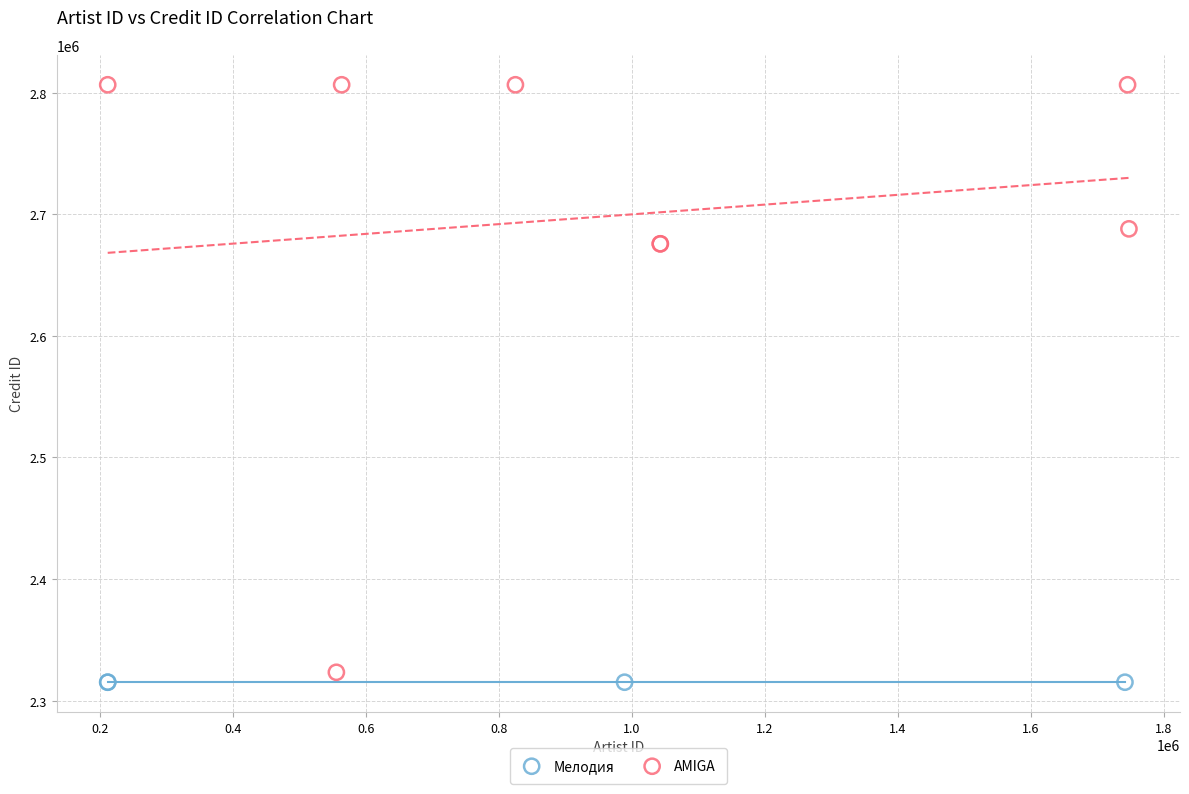

Which series reaches the maximum Y coordinate?

AMIGA